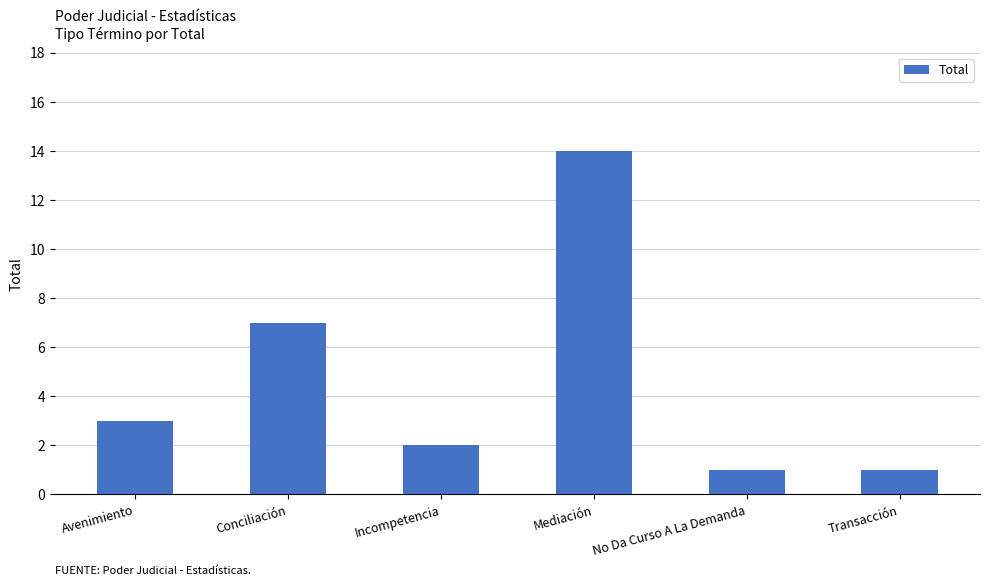

Reading left to right, what are all the values shown in this chart?

3	7	2	14	1	1